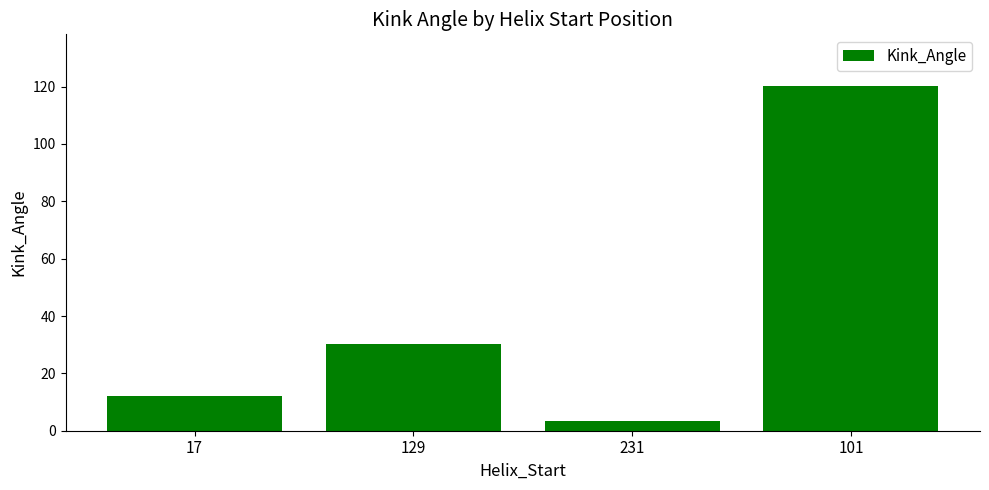

How many values are below 30?

2